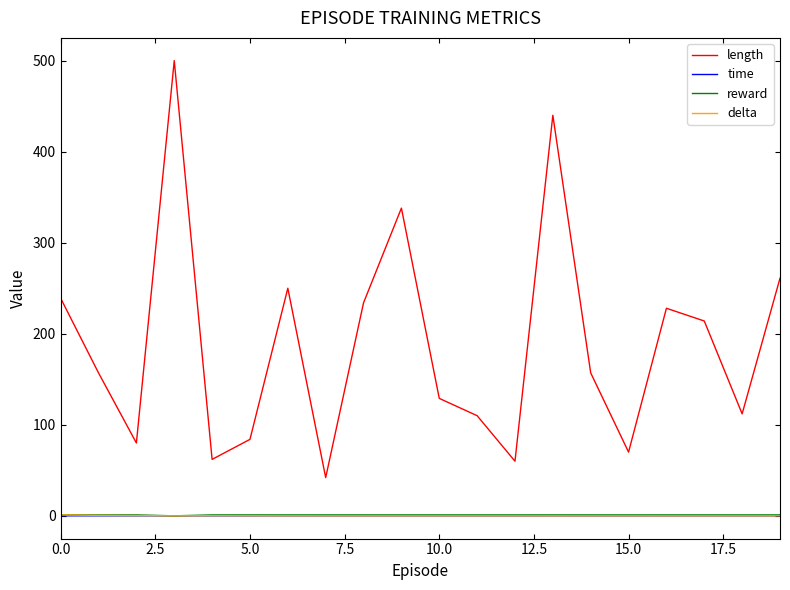

What is the maximum value shown in the chart?

500.0